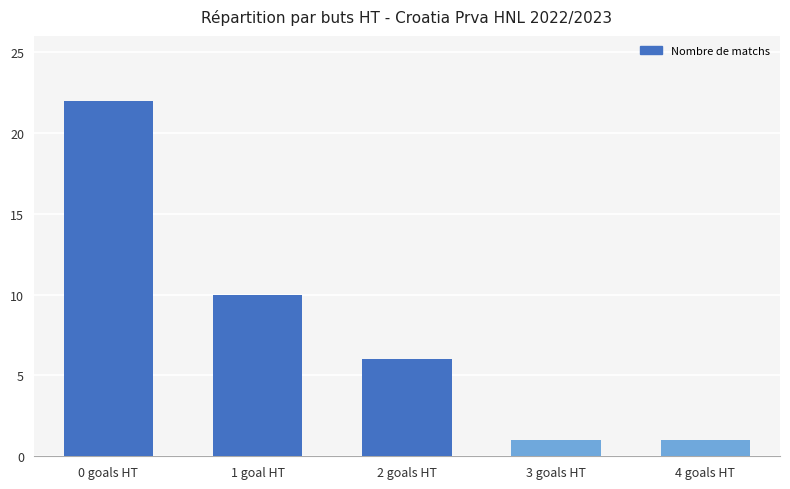

The value at 3 goals HT is 2. True or false?

False